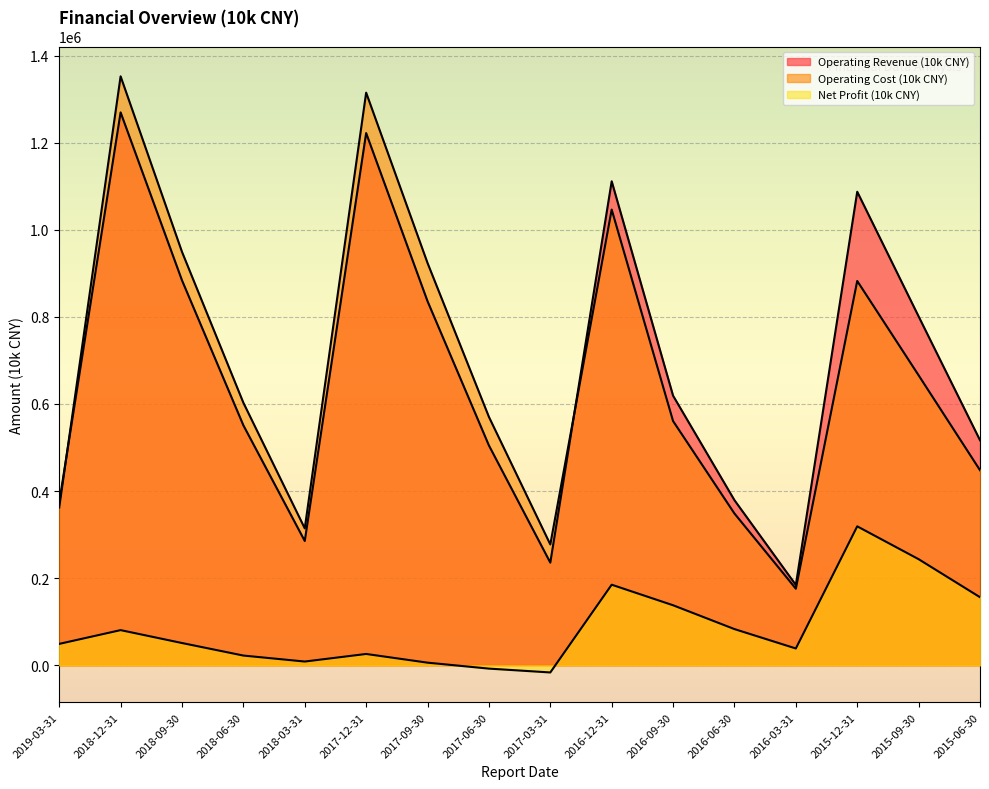

What is the minimum value for Operating Cost (10k CNY)?

175873